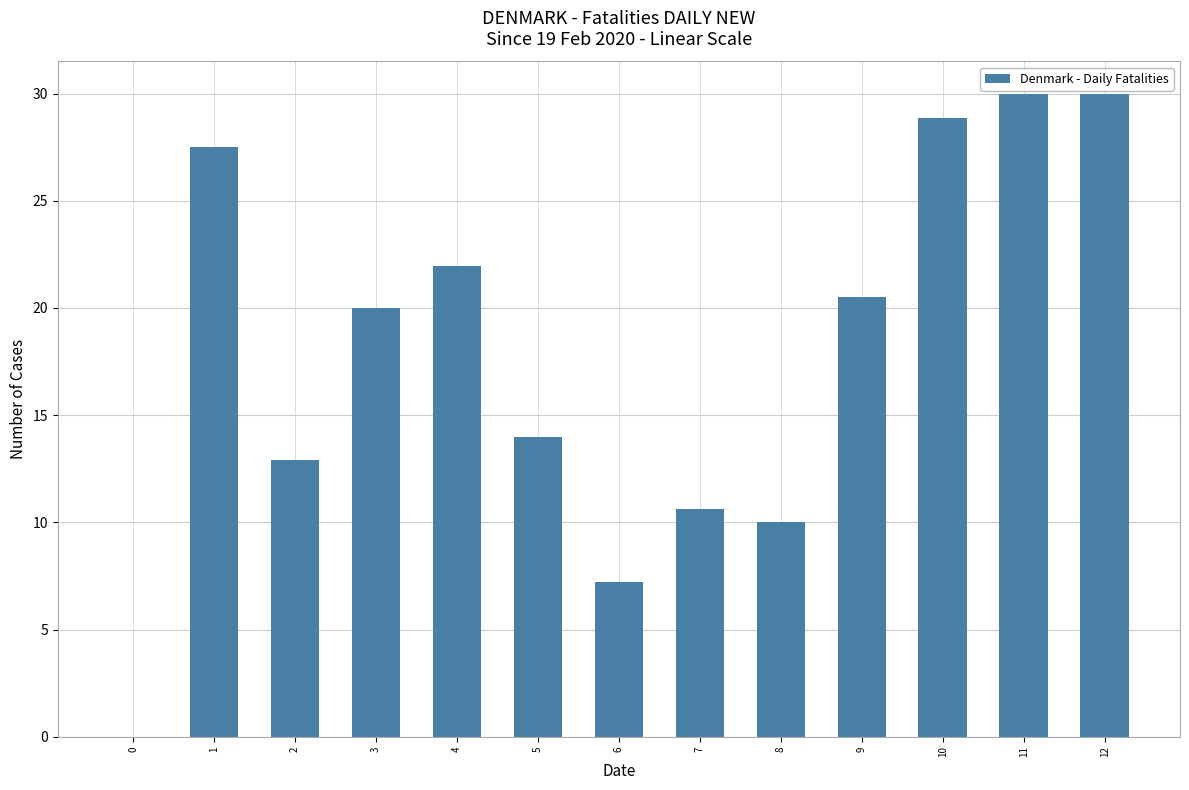

Are the bars grouped side by side (vs. stacked)?

No